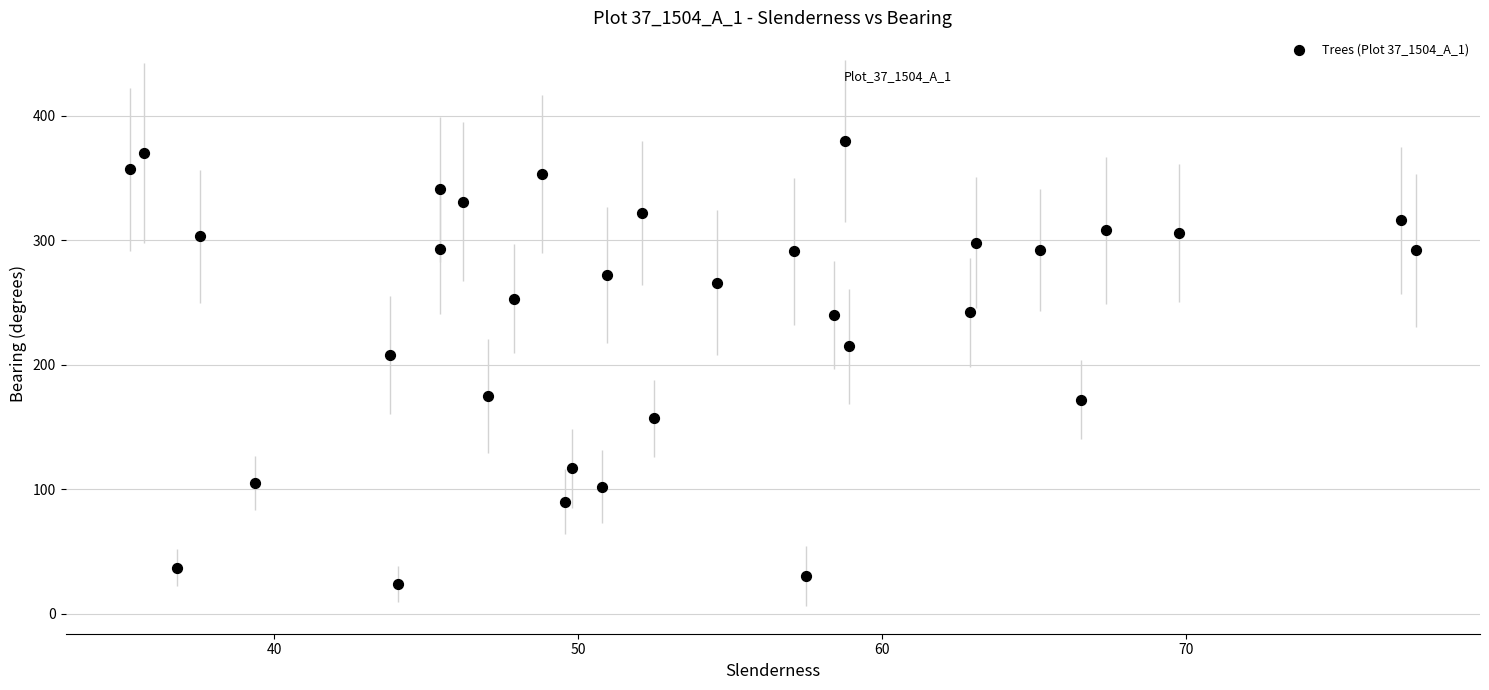

What is the range of Y values (max minus min)?

356